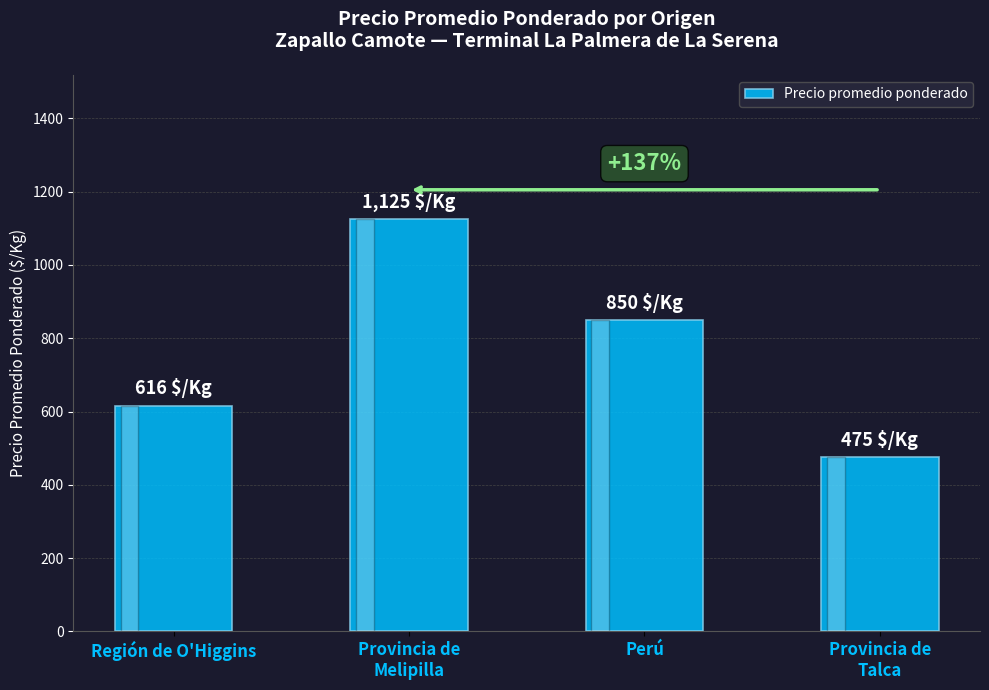

List the labels in order of value, smallest first.

Provincia de
Talca, Región de O'Higgins, Perú, Provincia de
Melipilla